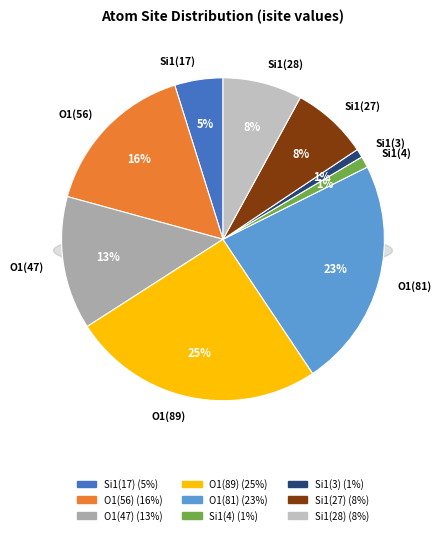

To the nearest percent, what is the average slice percentage?

11%